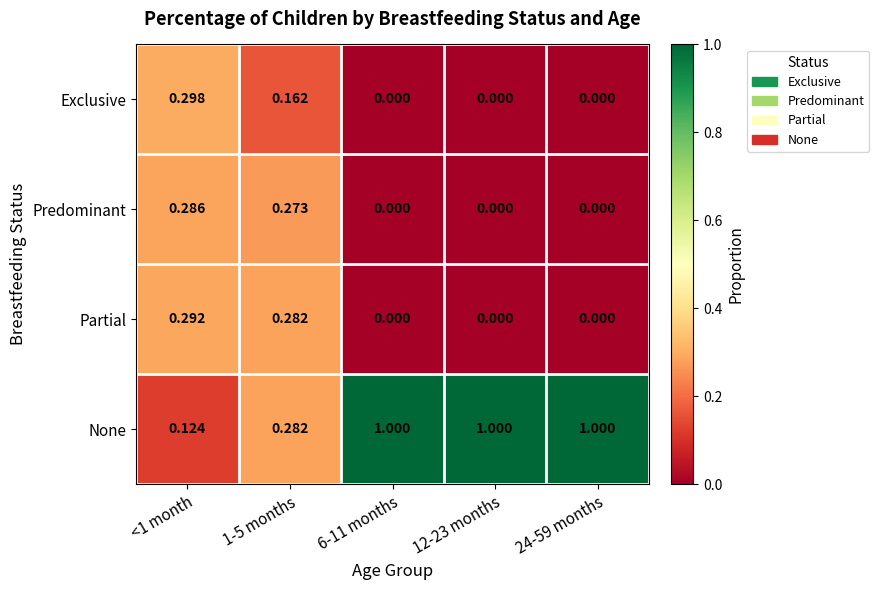

Which series has the largest total across all categories?

None